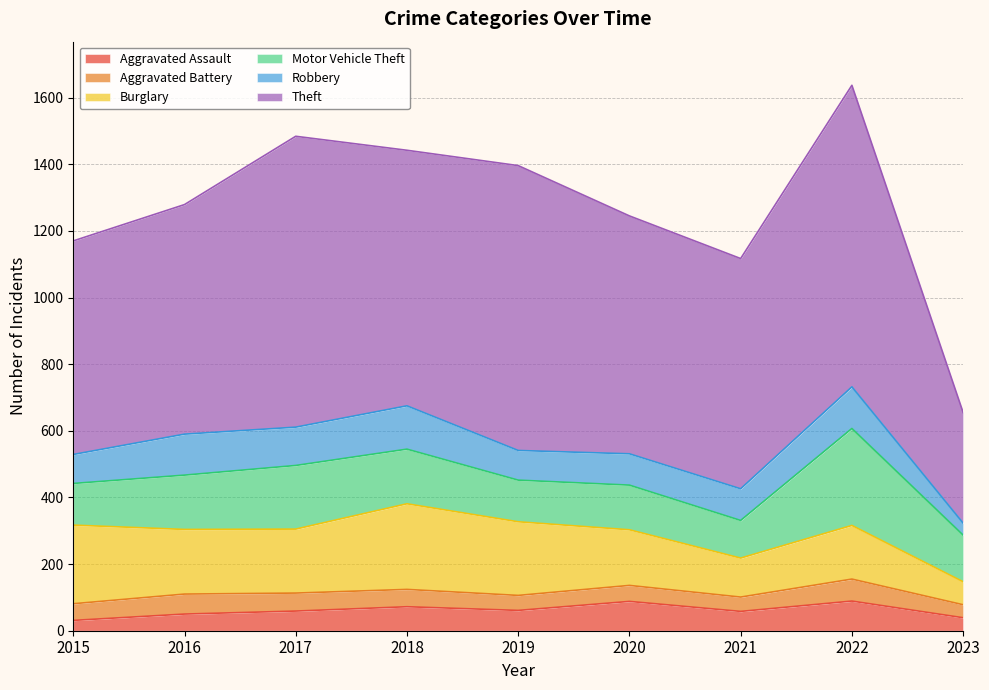

Which label corresponds to the smallest value in the chart?

2015